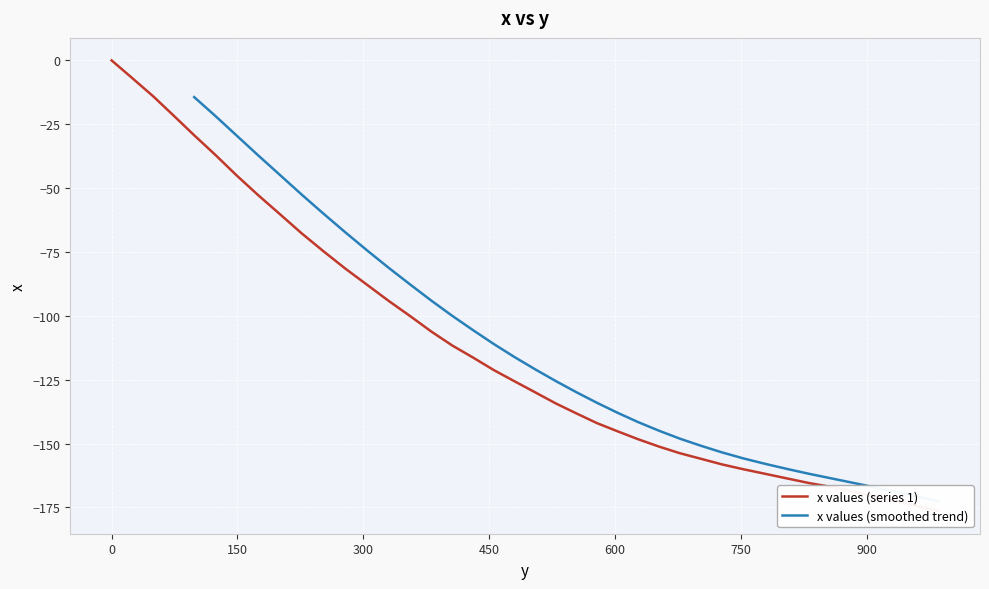

Which has a higher value, 355.8 or 505.1?

355.8